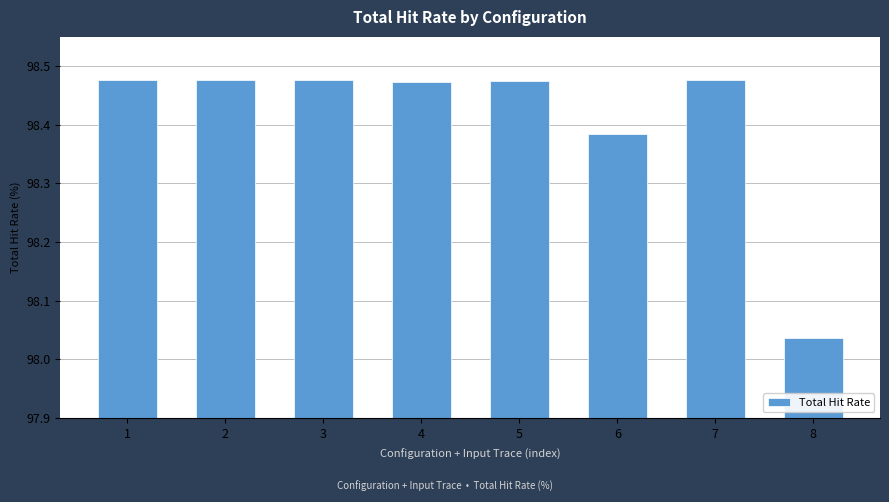

The value at 2 is 42.7. True or false?

False